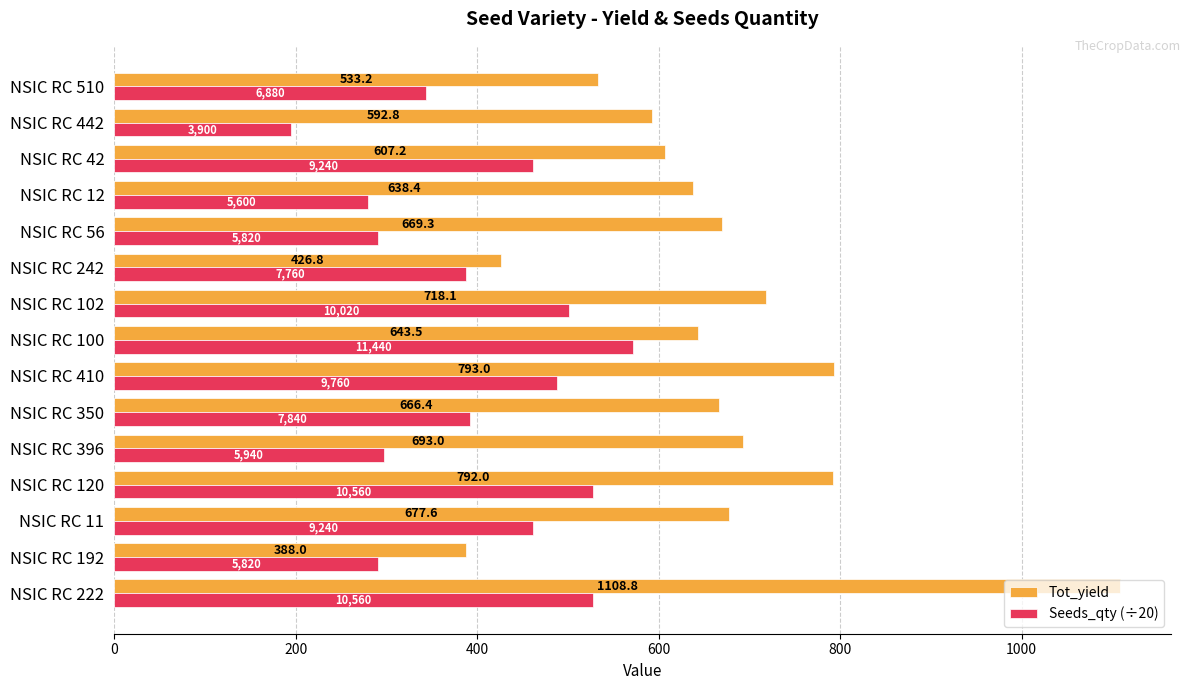

Rank the series by their average value, from highest to lowest.

Tot_yield, Seeds_qty (÷20)